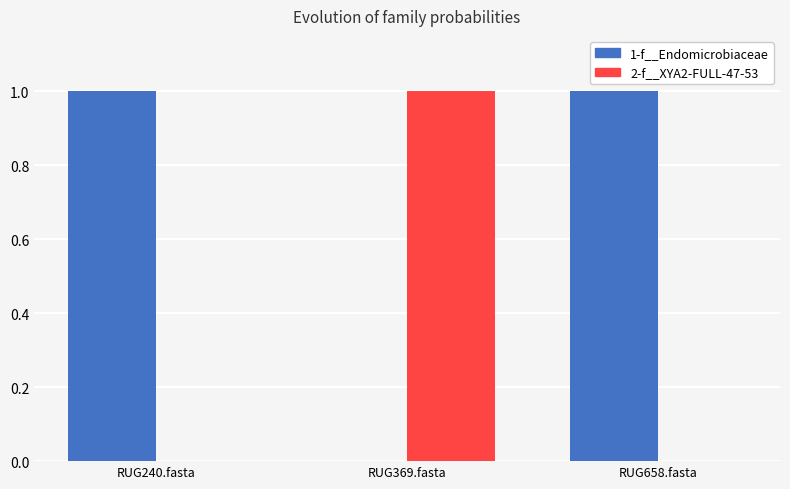

The value of 1-f__Endomicrobiaceae at RUG240.fasta is 1.7. True or false?

False